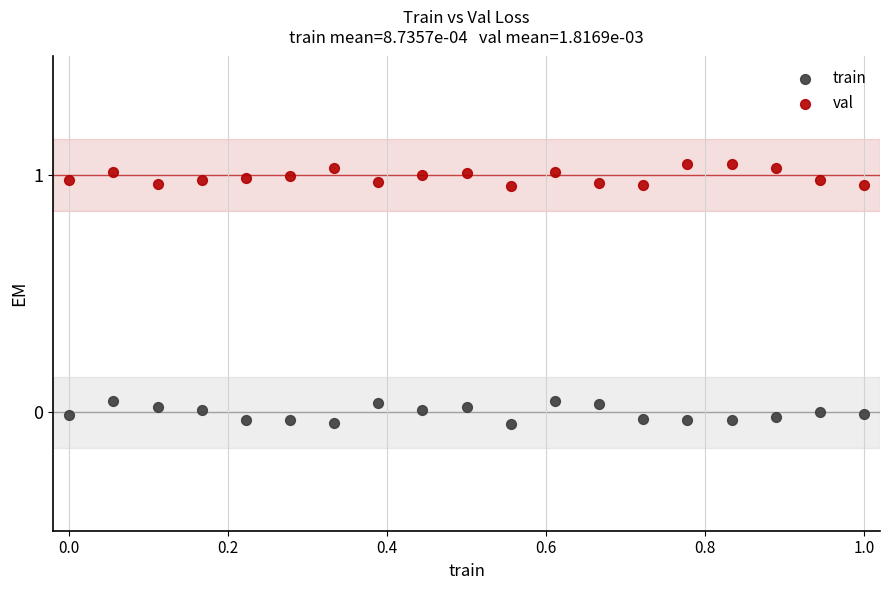

Which series contains the highest Y value?

val